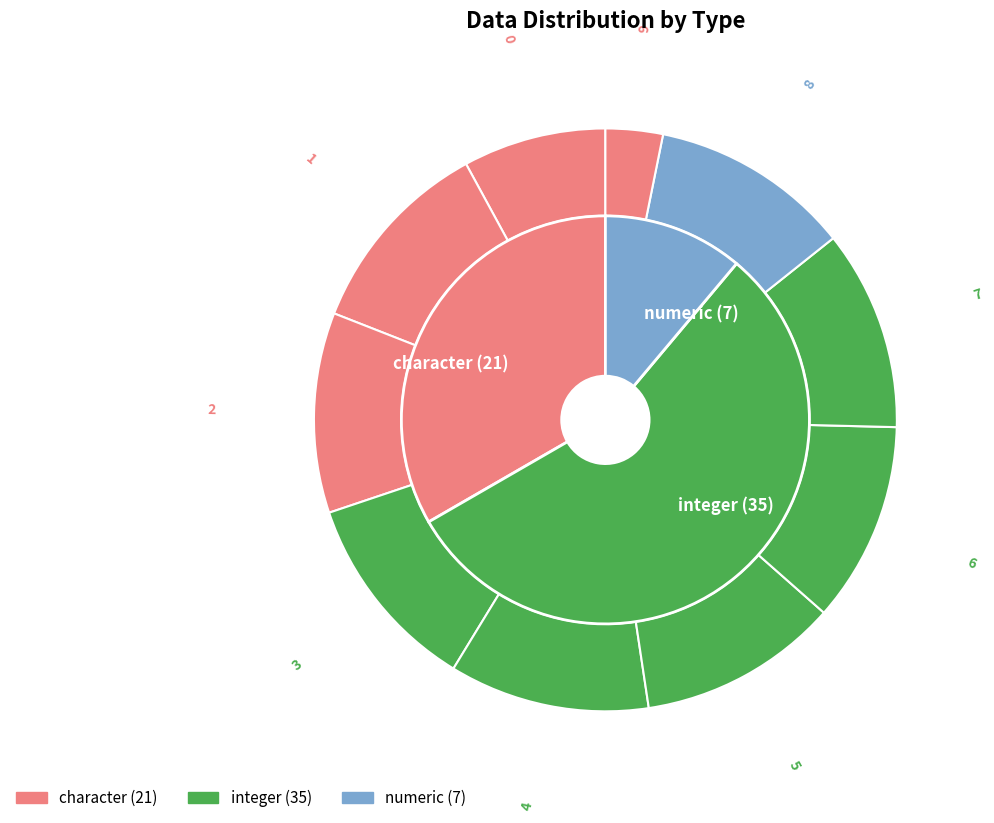

Do 6 and 9 together represent more than half of the pie?

No